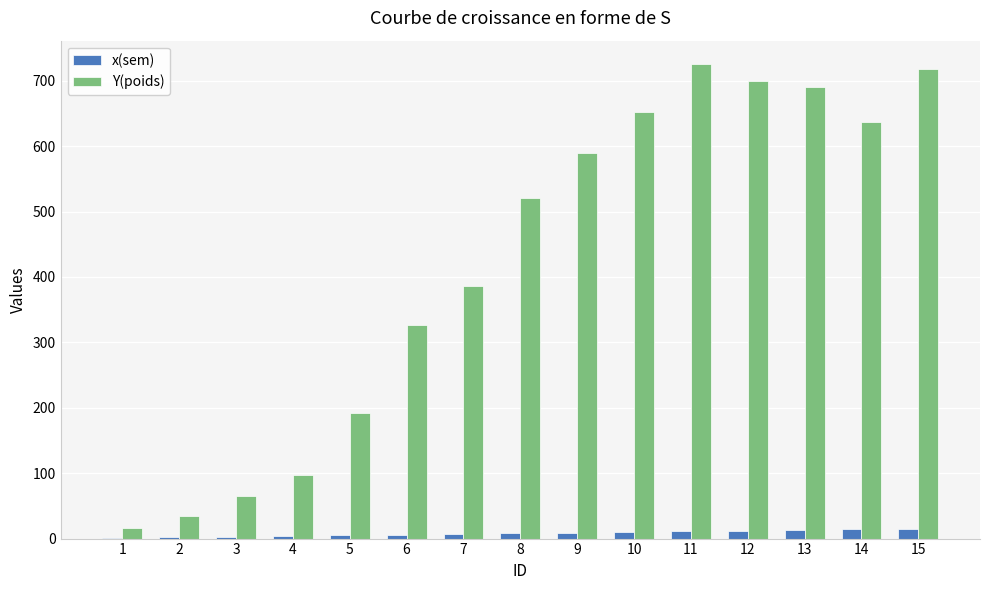

Does the chart contain stacked bars?

No